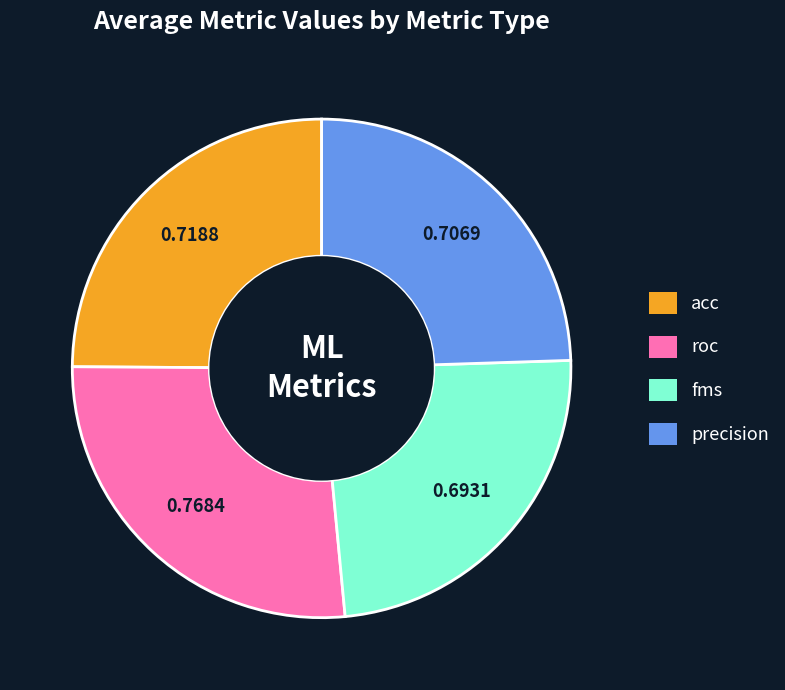

The acc slice represents 25% of the pie. True or false?

True